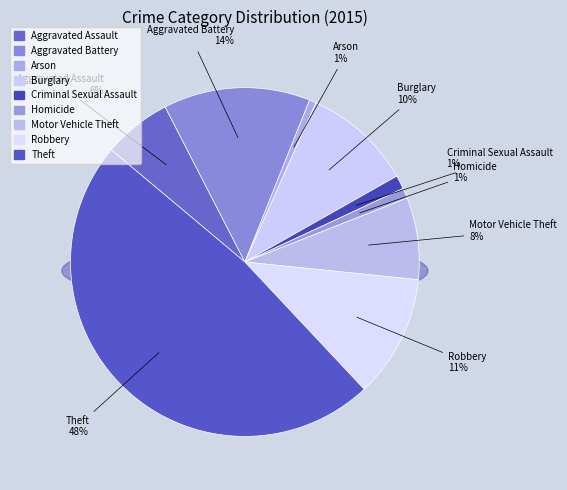

Is there a majority slice in this chart?

No